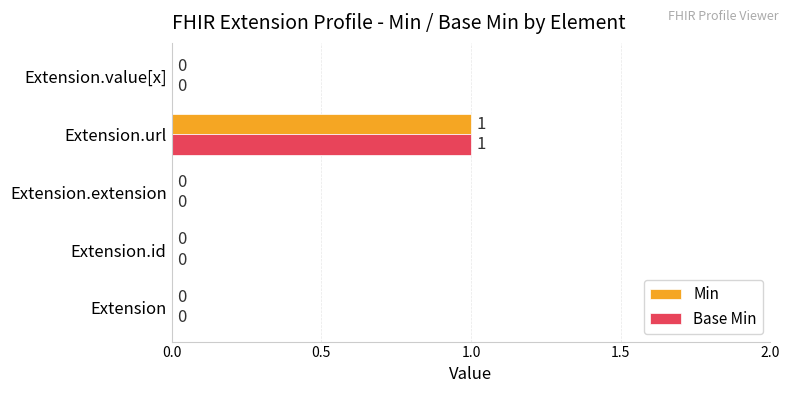

The value of Min at Extension is 1. True or false?

False